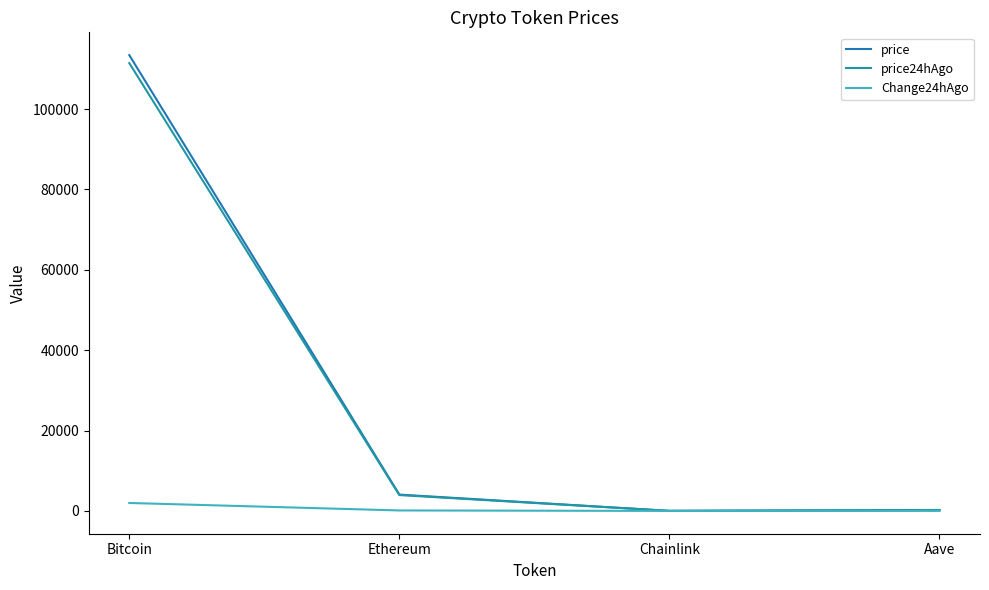

Is the value of Change24hAgo at Chainlink greater than the value of price24hAgo at Chainlink?

No